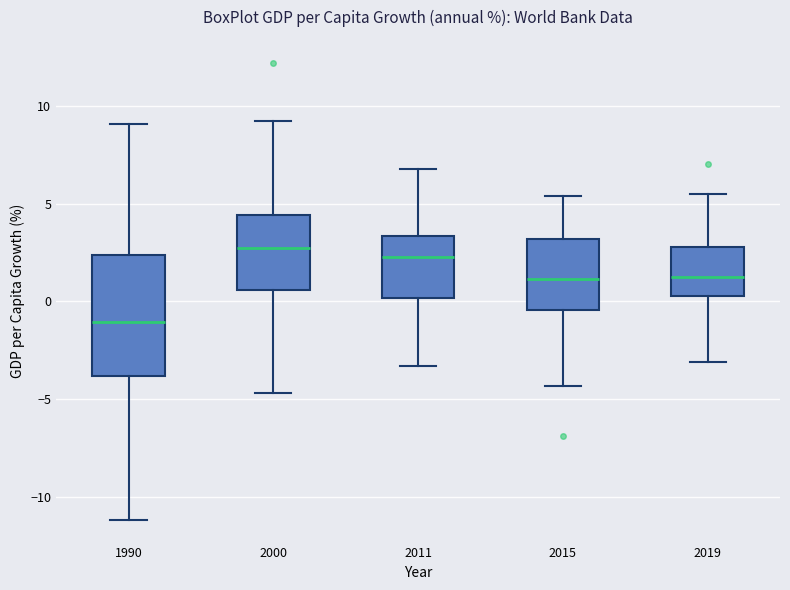

Which box's median line is the lowest?

1990